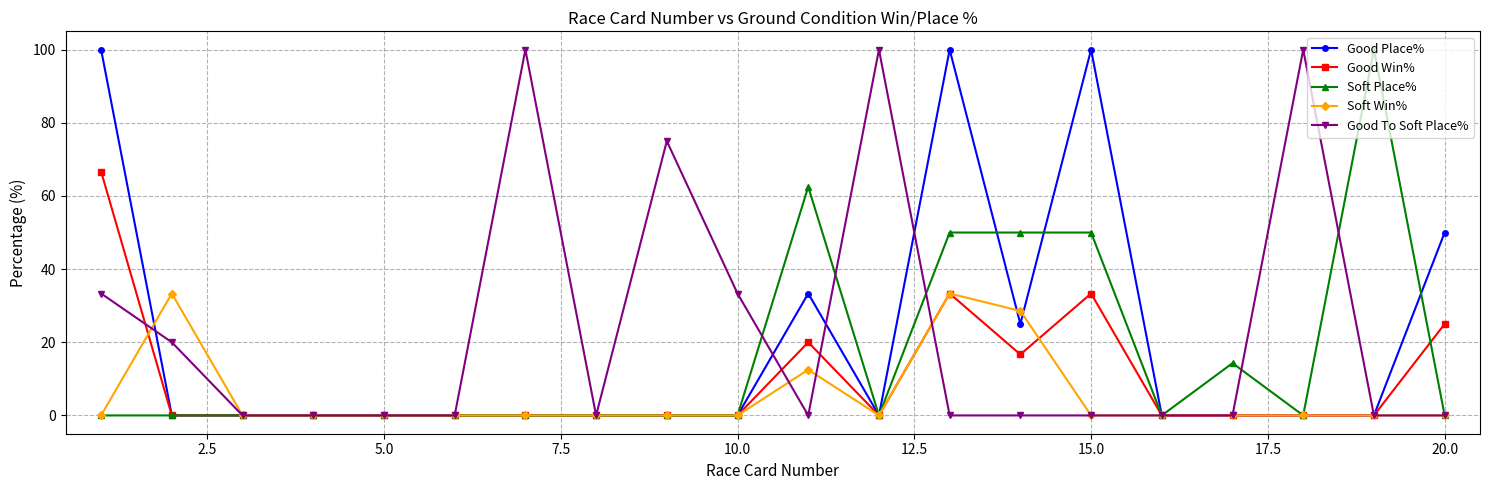

What is the greatest value displayed?

100.0